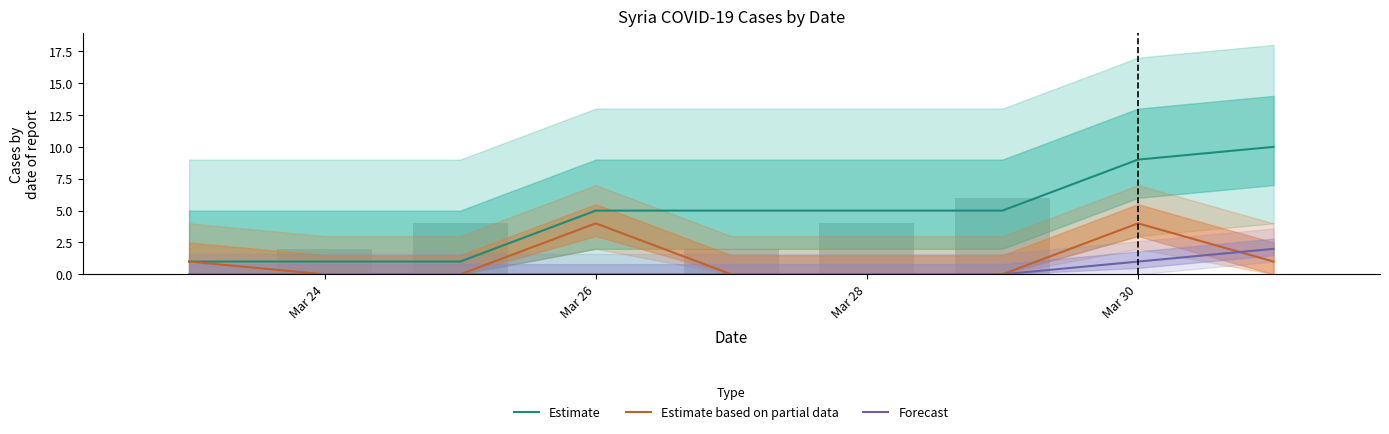

Which series has the largest total across all categories?

Estimate